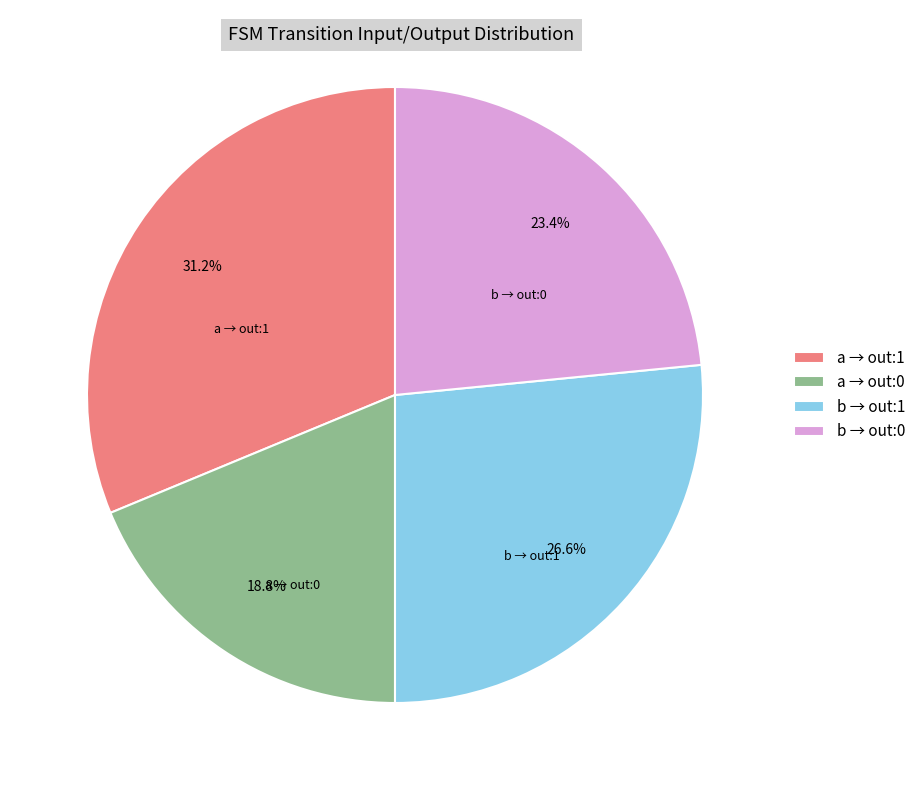

Is there a majority slice in this chart?

No